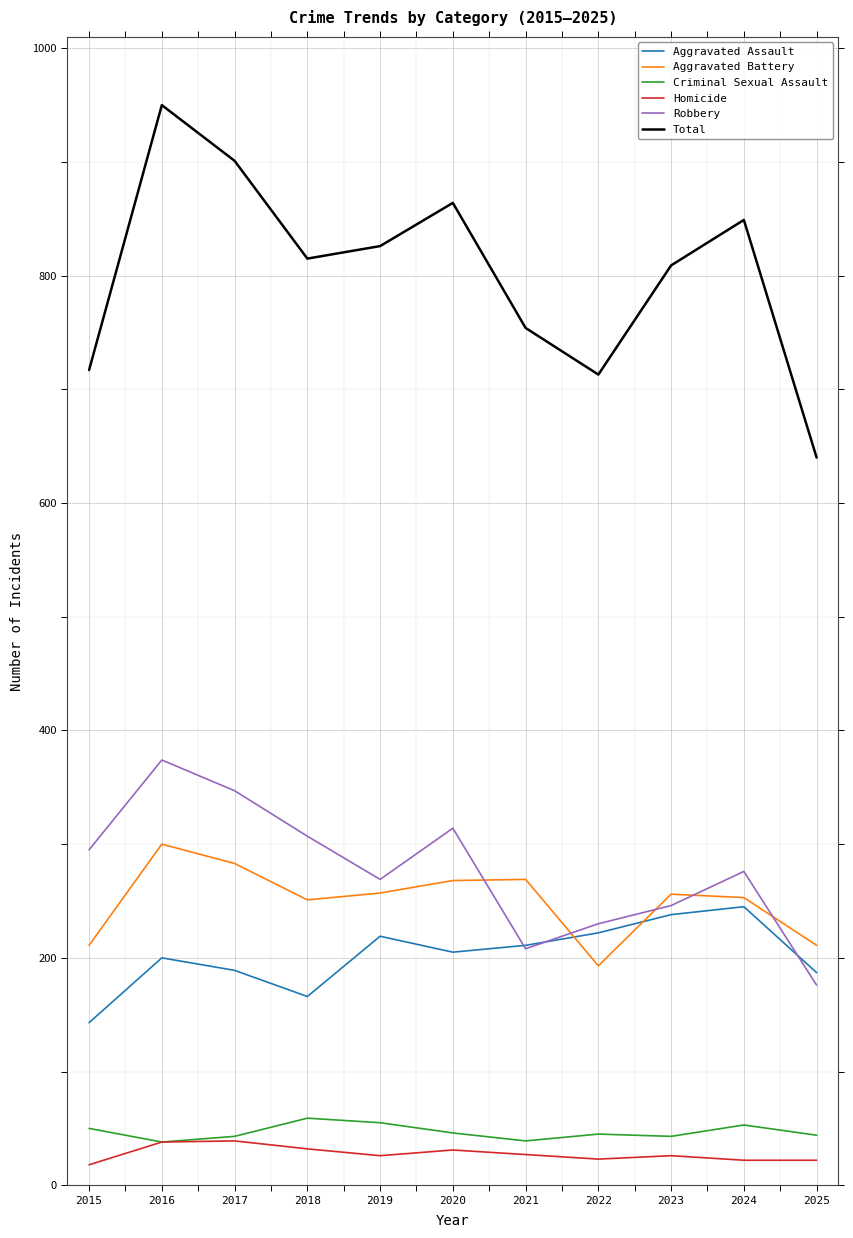

What is the sum of all Aggravated Assault values?

2225